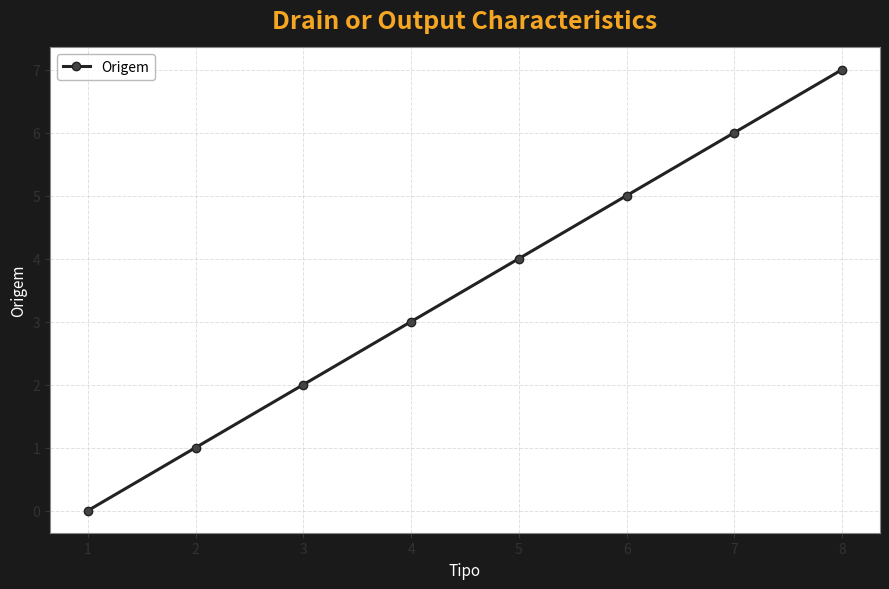

Is this an area chart (filled region under the line)?

No